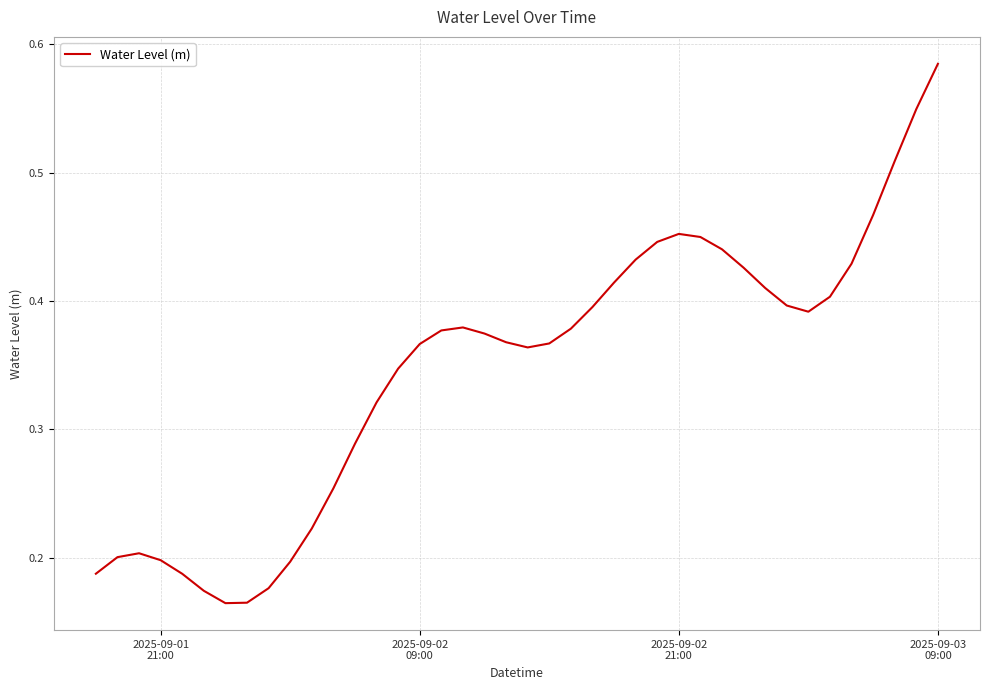

How many interior local peaks (higher than both neighbors) does the data have?

3